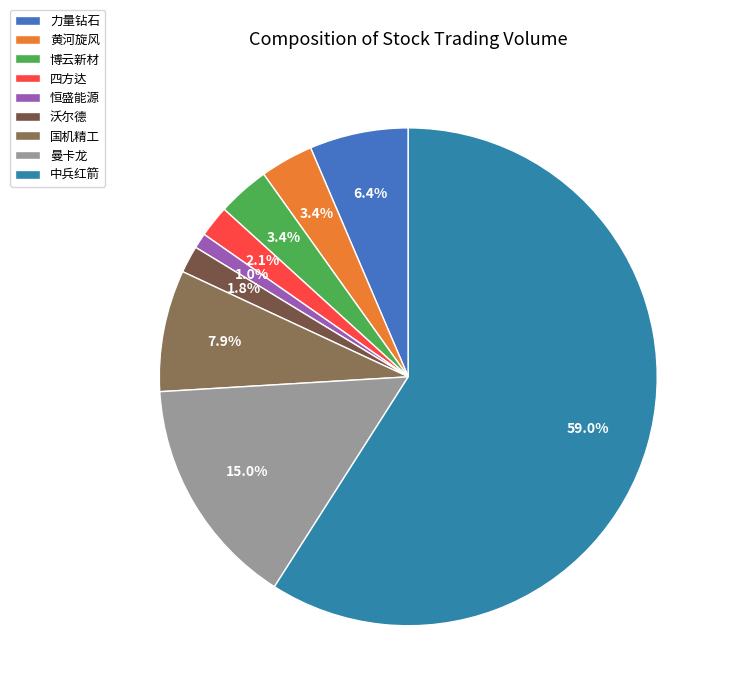

To the nearest percent, what is the difference between the largest and smallest slice percentages?

58%